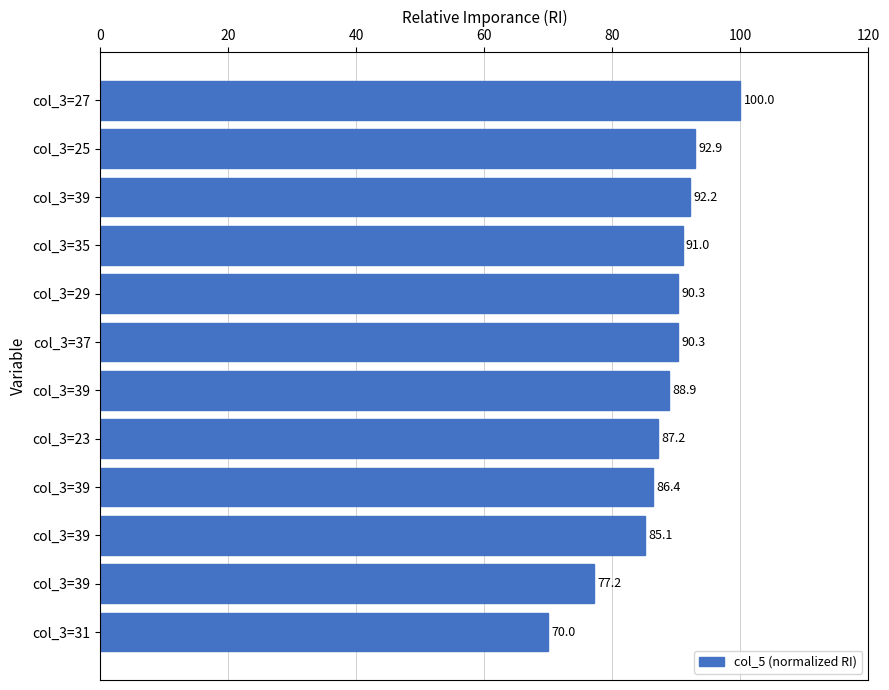

How many data points does each series have?

12